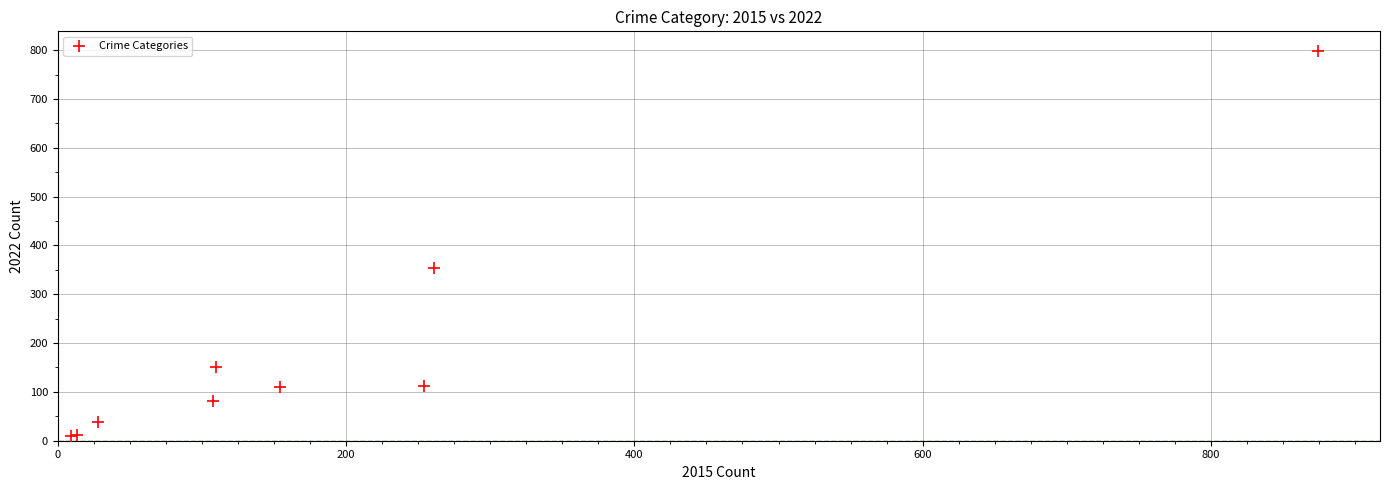

What Y value in the scatter plot is closest to 404?

354